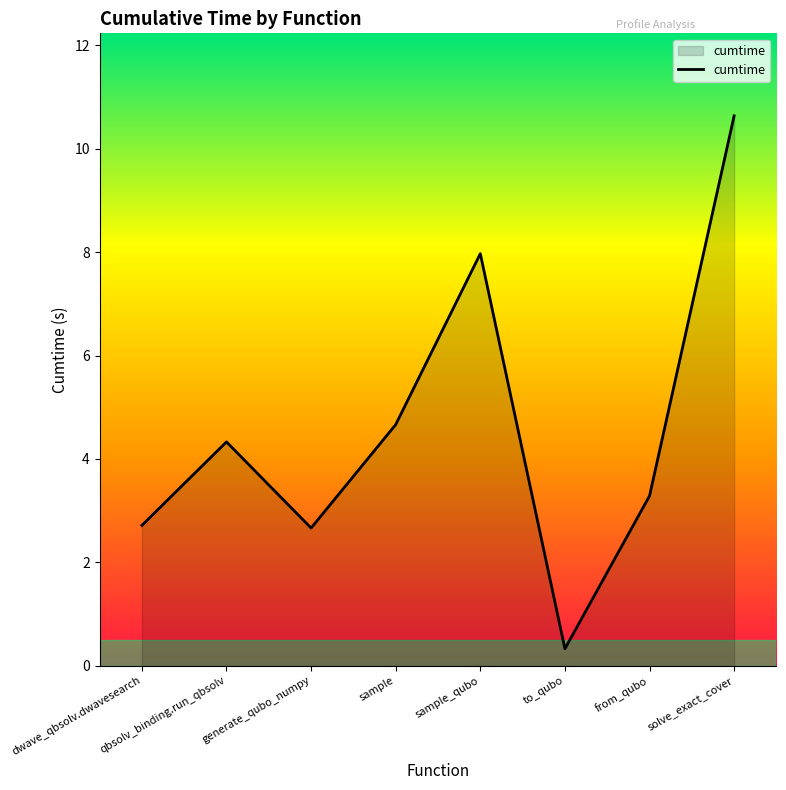

Reading left to right, transcribe all the data shown in this chart.

dwave_qbsolv.dwavesearch=2.7	qbsolv_binding.run_qbsolv=4.3	generate_qubo_numpy=2.7	sample=4.7	sample_qubo=8.0	to_qubo=0.3	from_qubo=3.3	solve_exact_cover=10.6